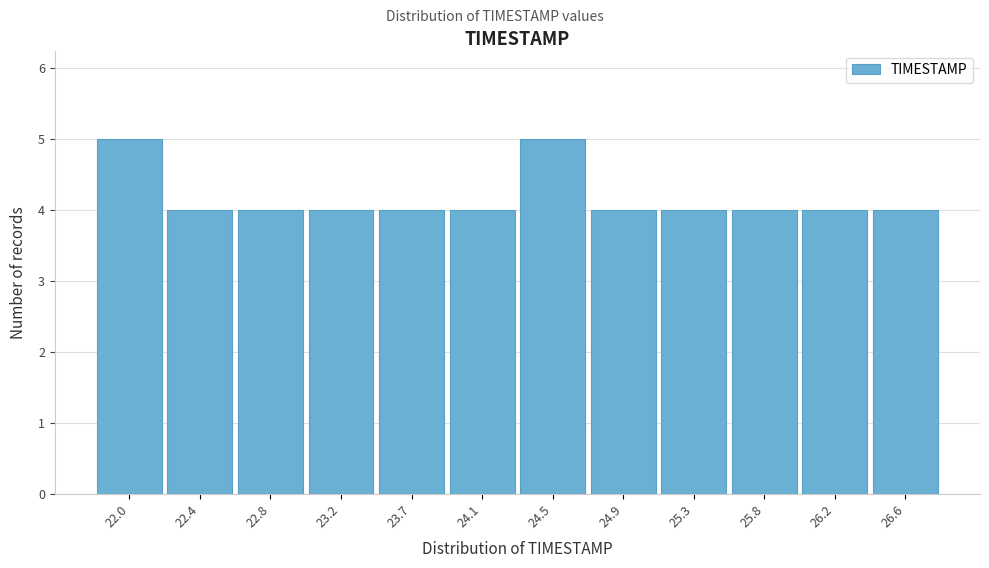

Reading right to left, what are all the values shown in this chart?

4	4	4	4	4	5	4	4	4	4	4	5